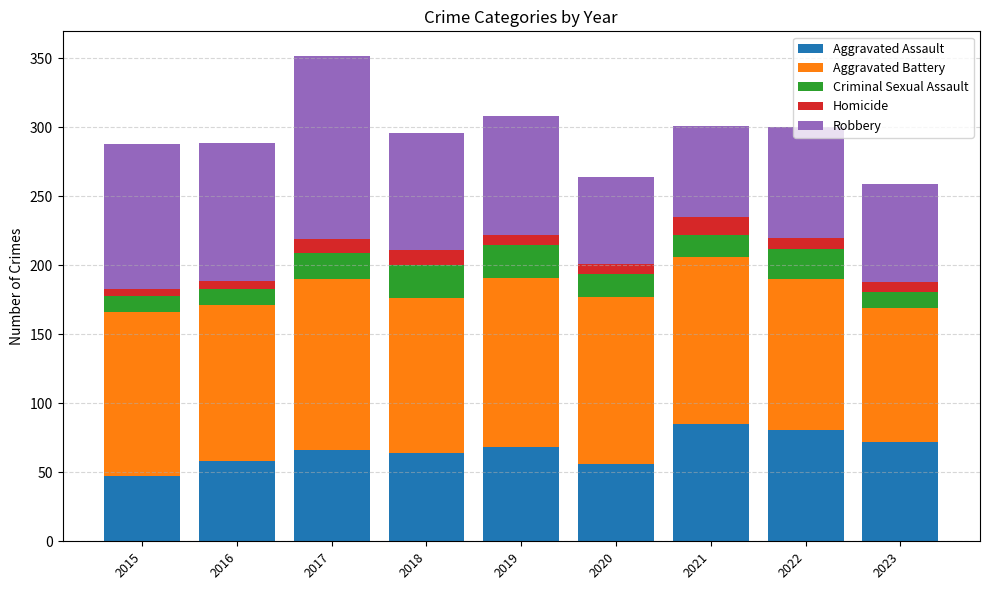

At which category is the sum across all series the highest?

2017